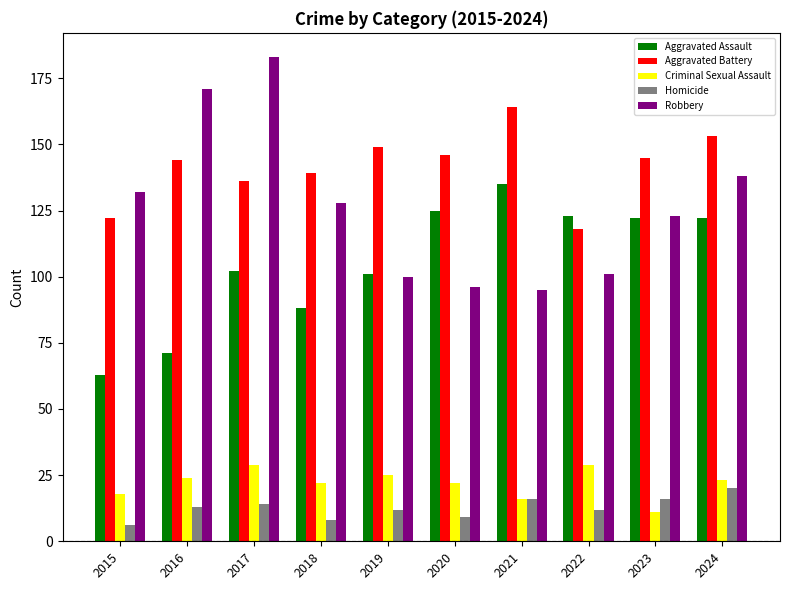

Is it true that Homicide equals 6 at 2022?

False